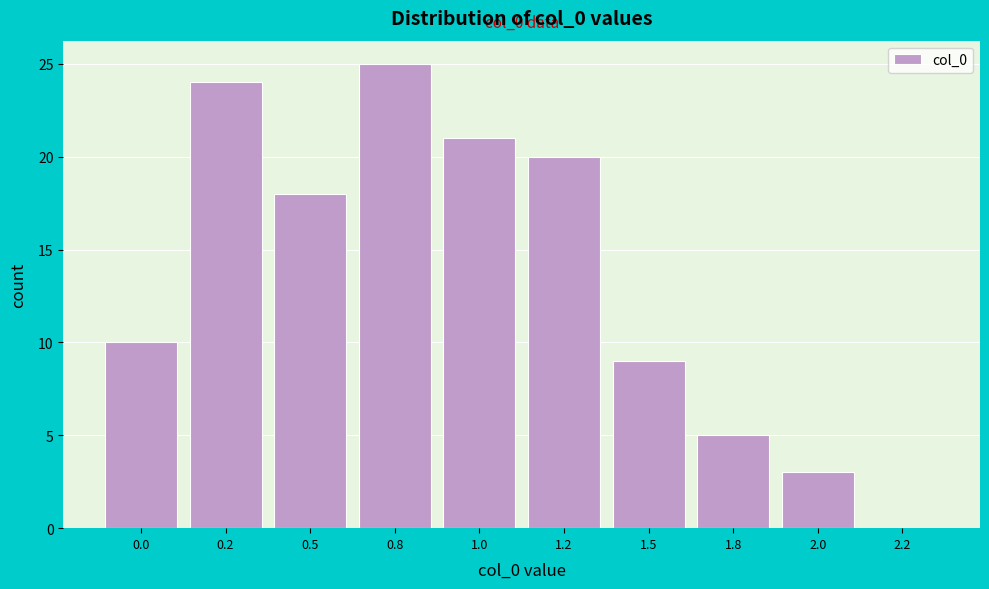

Reading left to right, list all the values displayed in this chart.

0.0=10	0.2=24	0.5=18	0.8=25	1.0=21	1.2=20	1.5=9	1.8=5	2.0=3	2.2=0